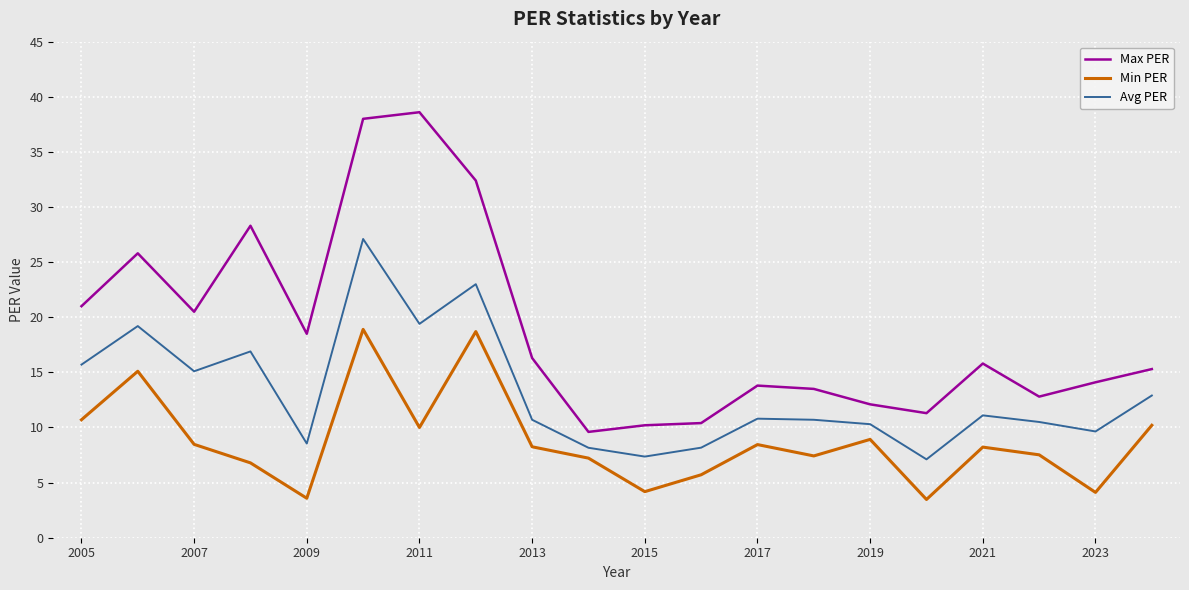

What is the difference between the maximum and minimum values in the Max PER series?

29.0